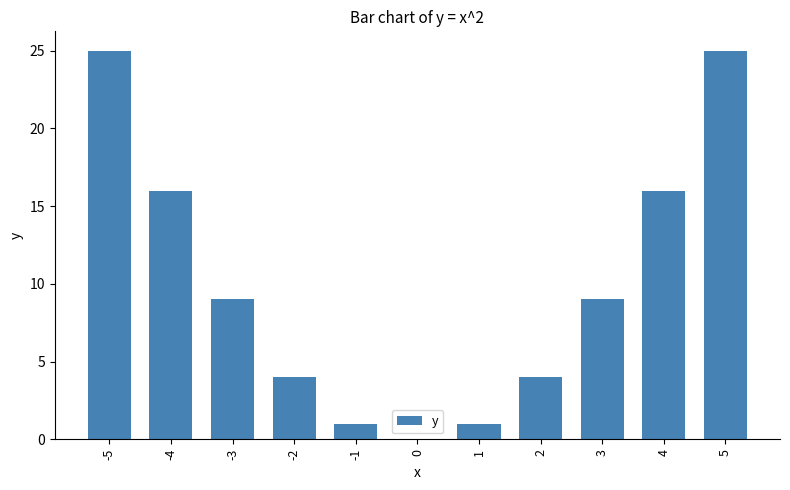

Is it true that the value at 2 is 4?

True